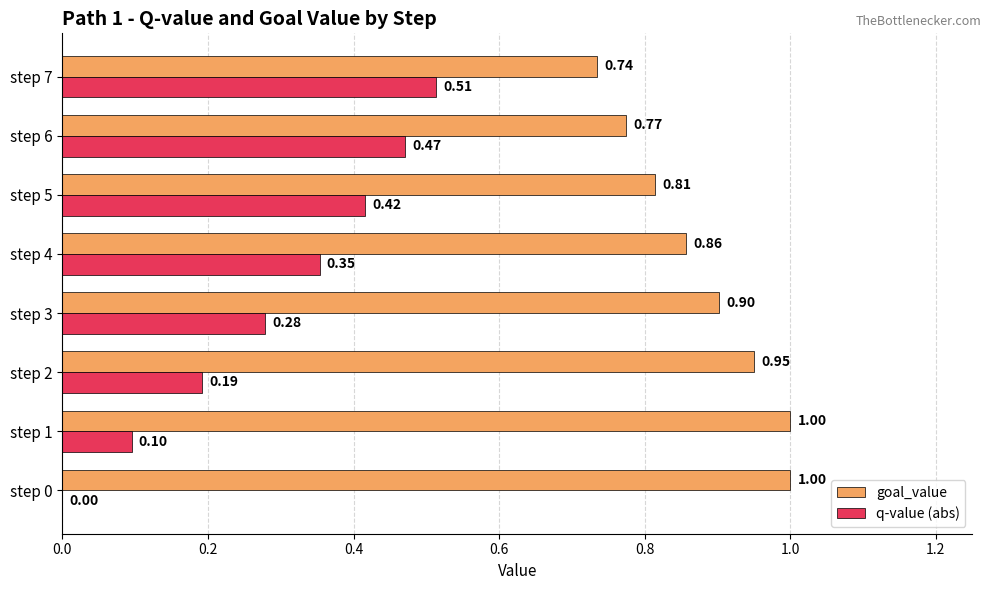

How many goal_value values are between 0 and 1?

8